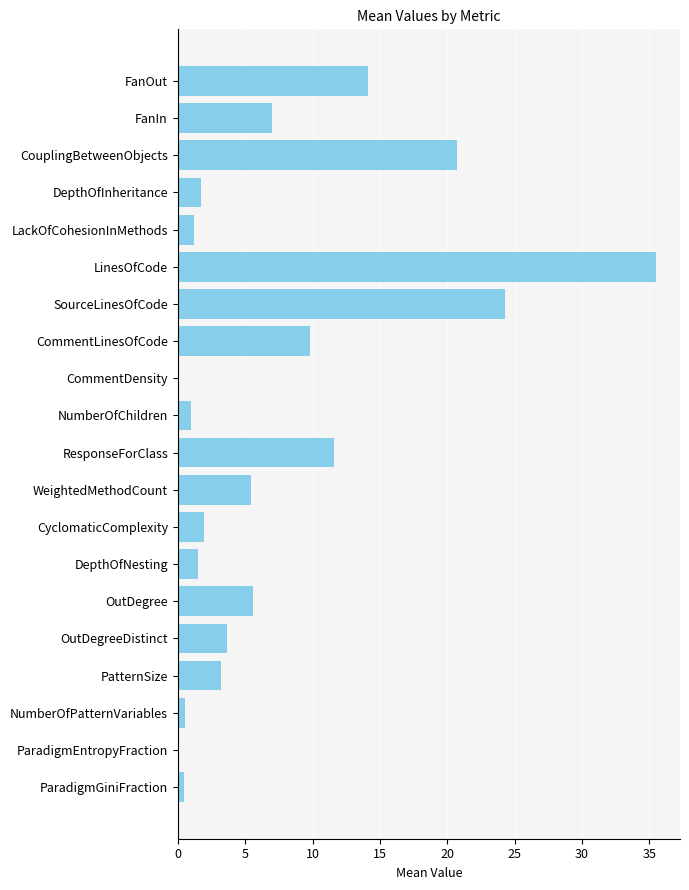

Approximately how many times larger is the value at DepthOfNesting compared to CyclomaticComplexity?

0.8